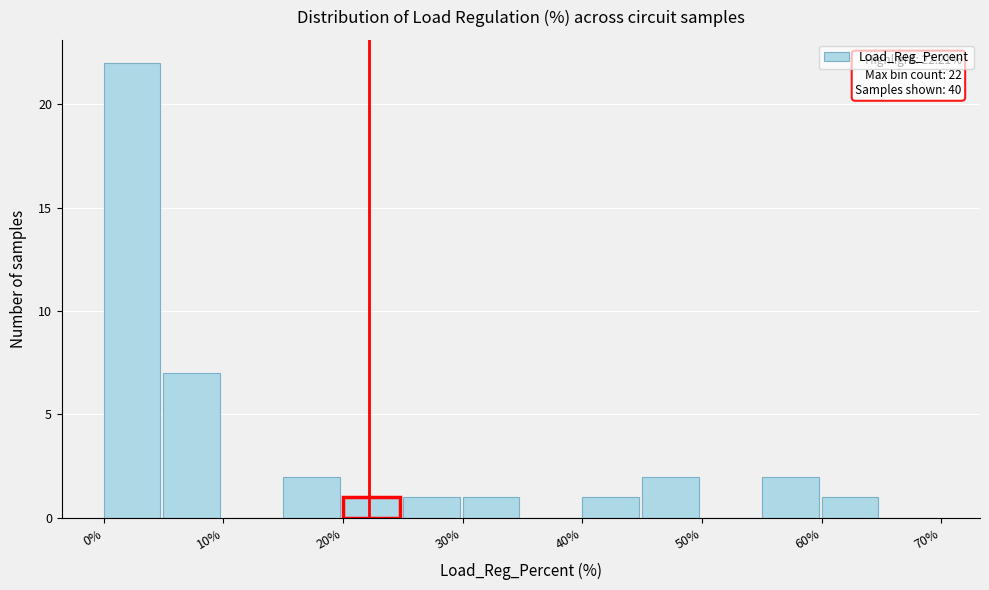

Which range on the x-axis has the tallest bar?

0 to 5